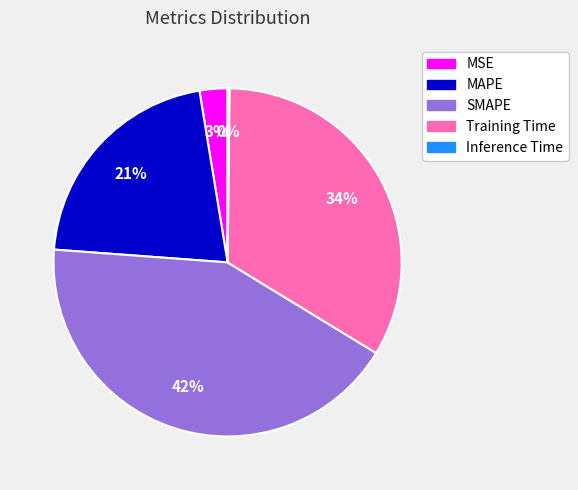

Which has a higher value, MSE or SMAPE?

SMAPE